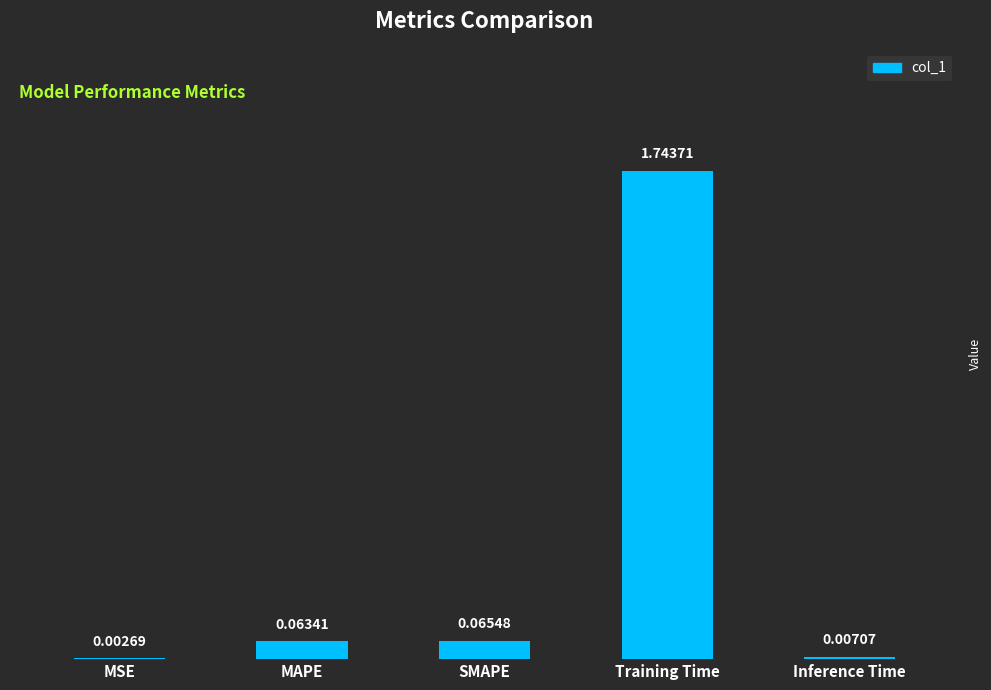

At which label is the value closest to 0?

MSE